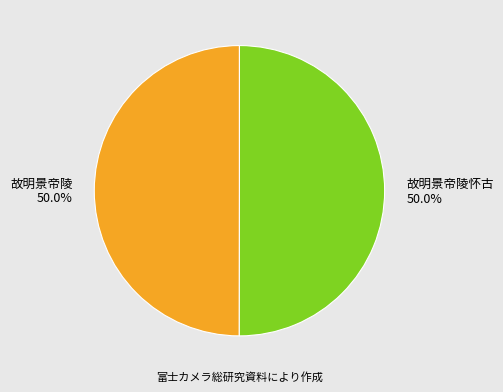

To the nearest percent, what percentage of the pie is 故明景帝陵怀古?

50%